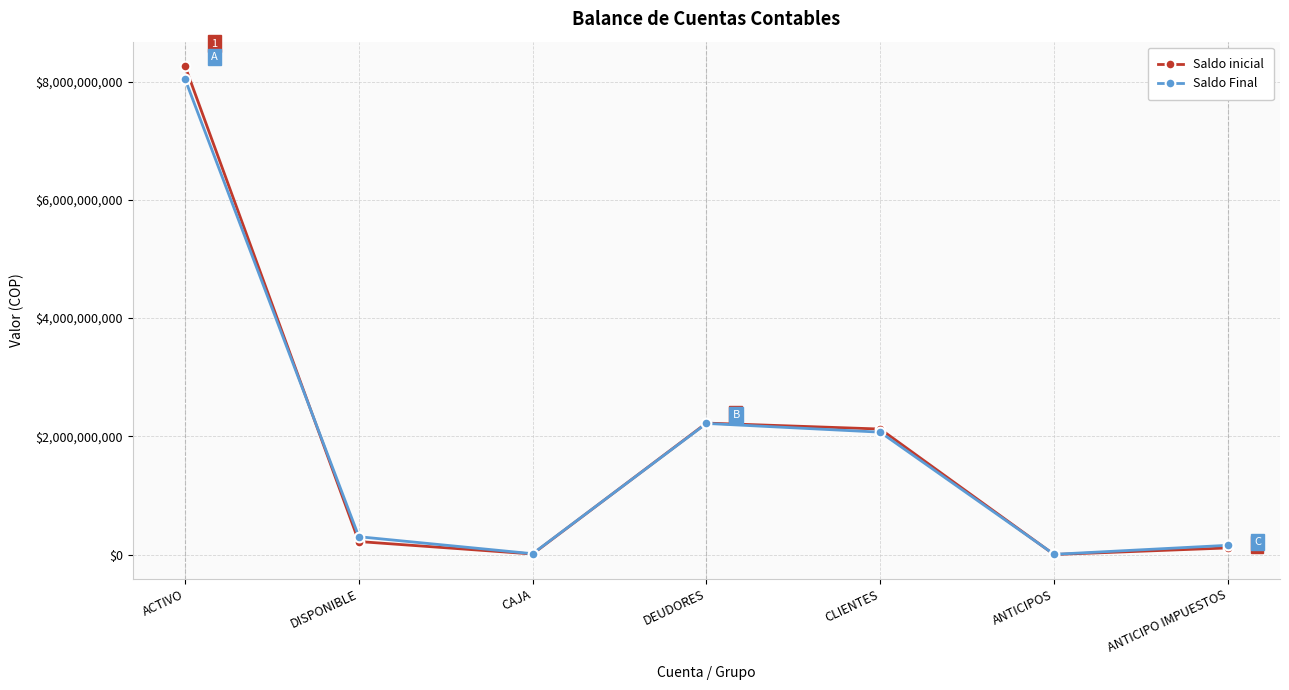

How many values in the Saldo Final series are below 304734702?

3